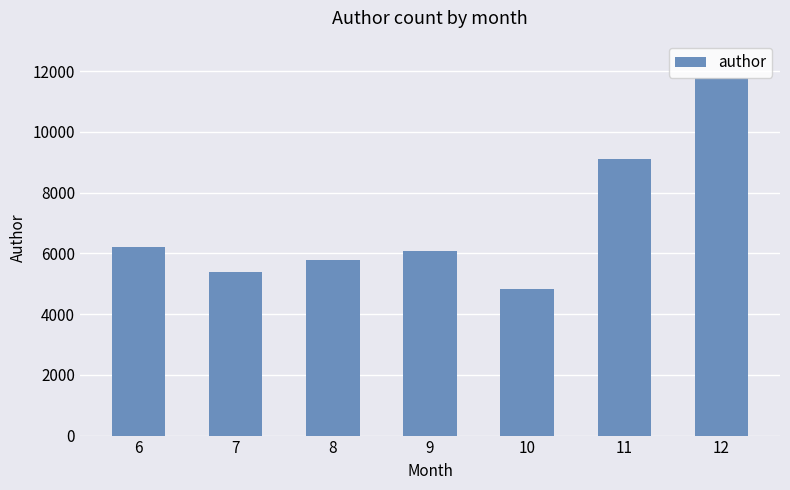

What is the smallest value displayed?

4819